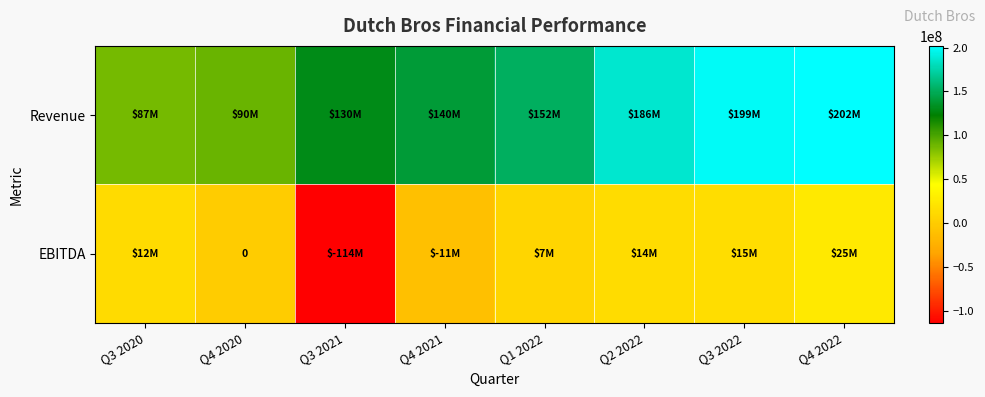

What is the total value across all series at Q2 2022?

200000000